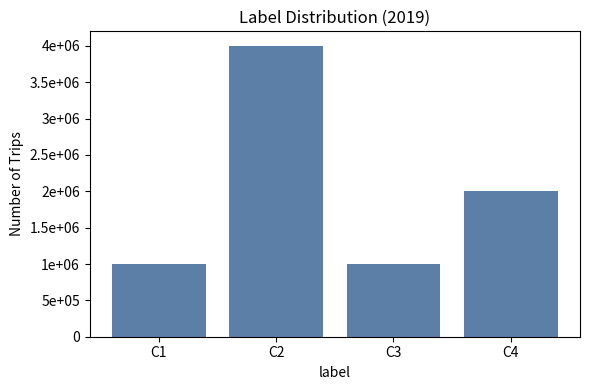

List the labels in order of value, largest first.

C2, C4, C1, C3